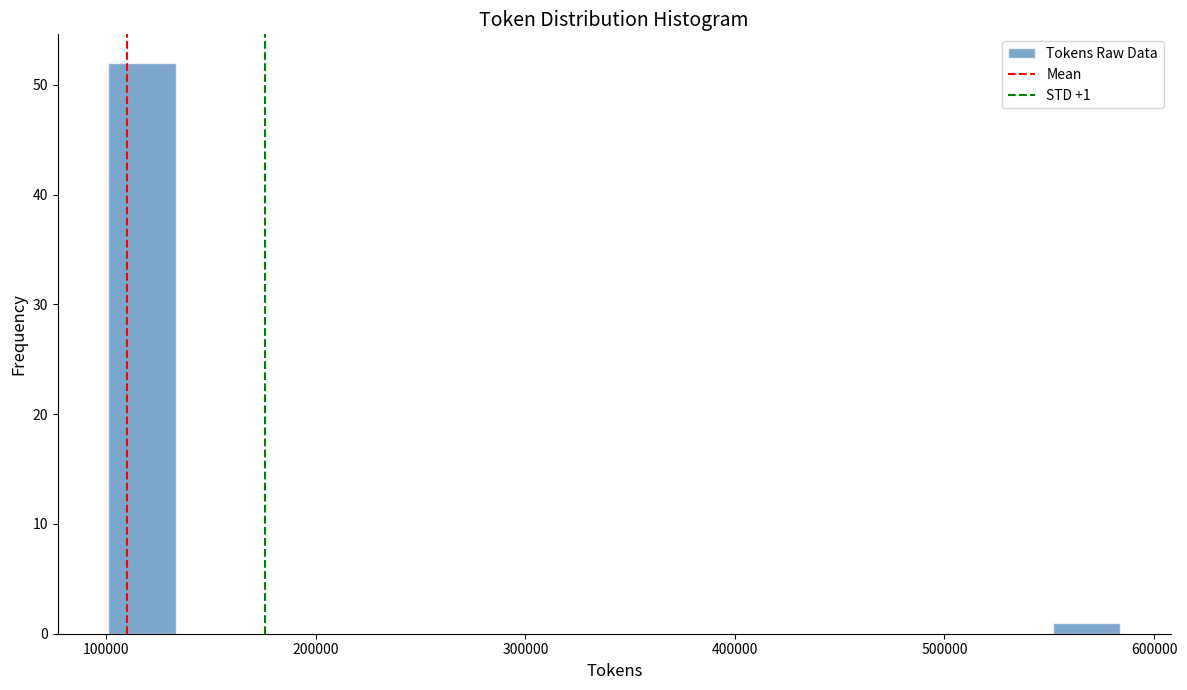

Read against the x-axis, roughly where is the centre of the tallest bar?

120000